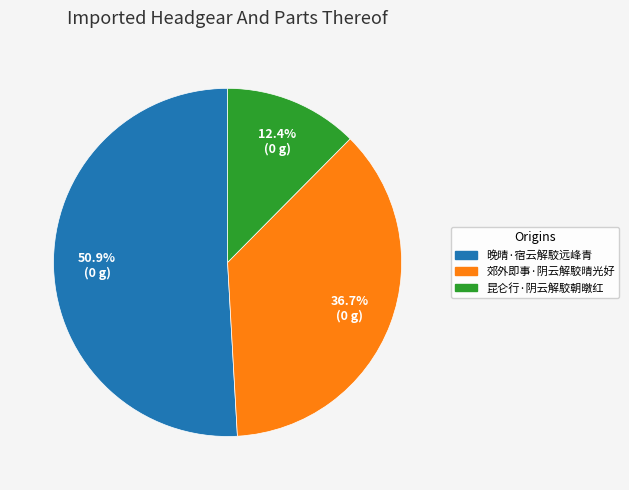

Is it true that 郊外即事·阴云解駮晴光好 is 37% of the pie?

True